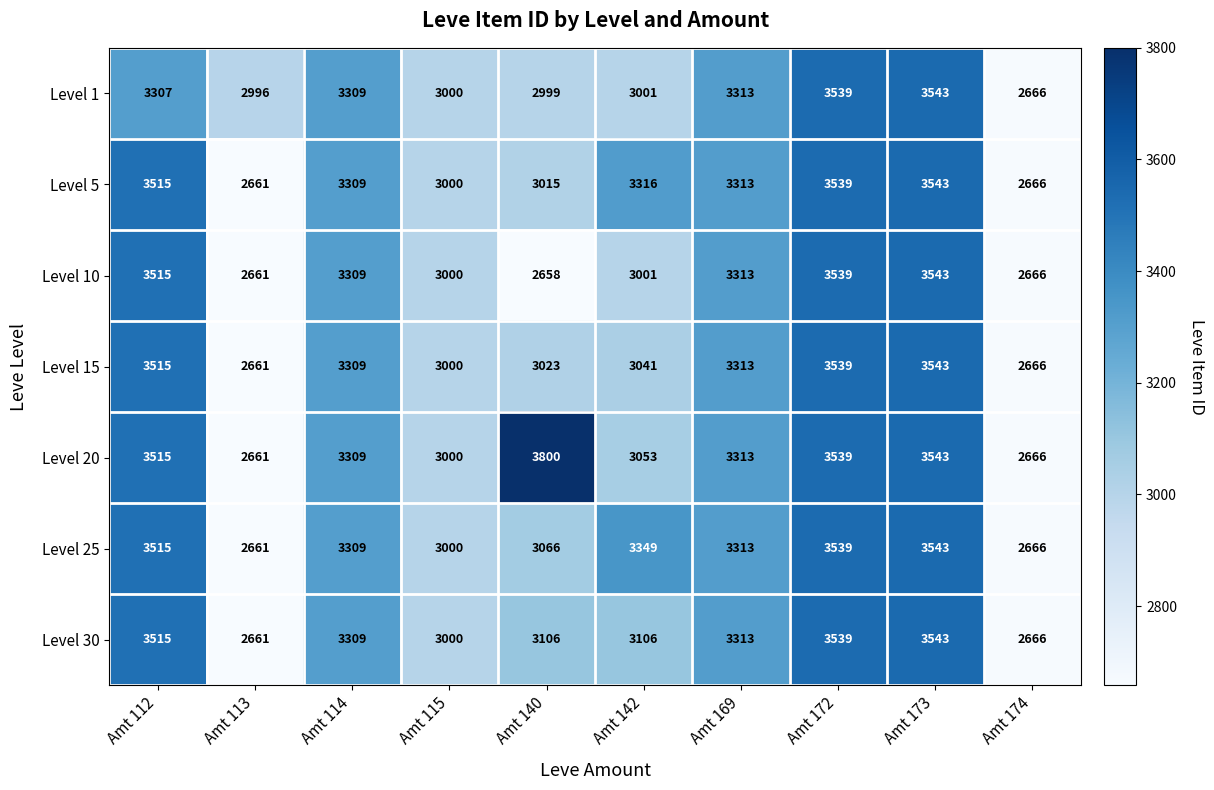

Which series has the largest total across all categories?

Level 20